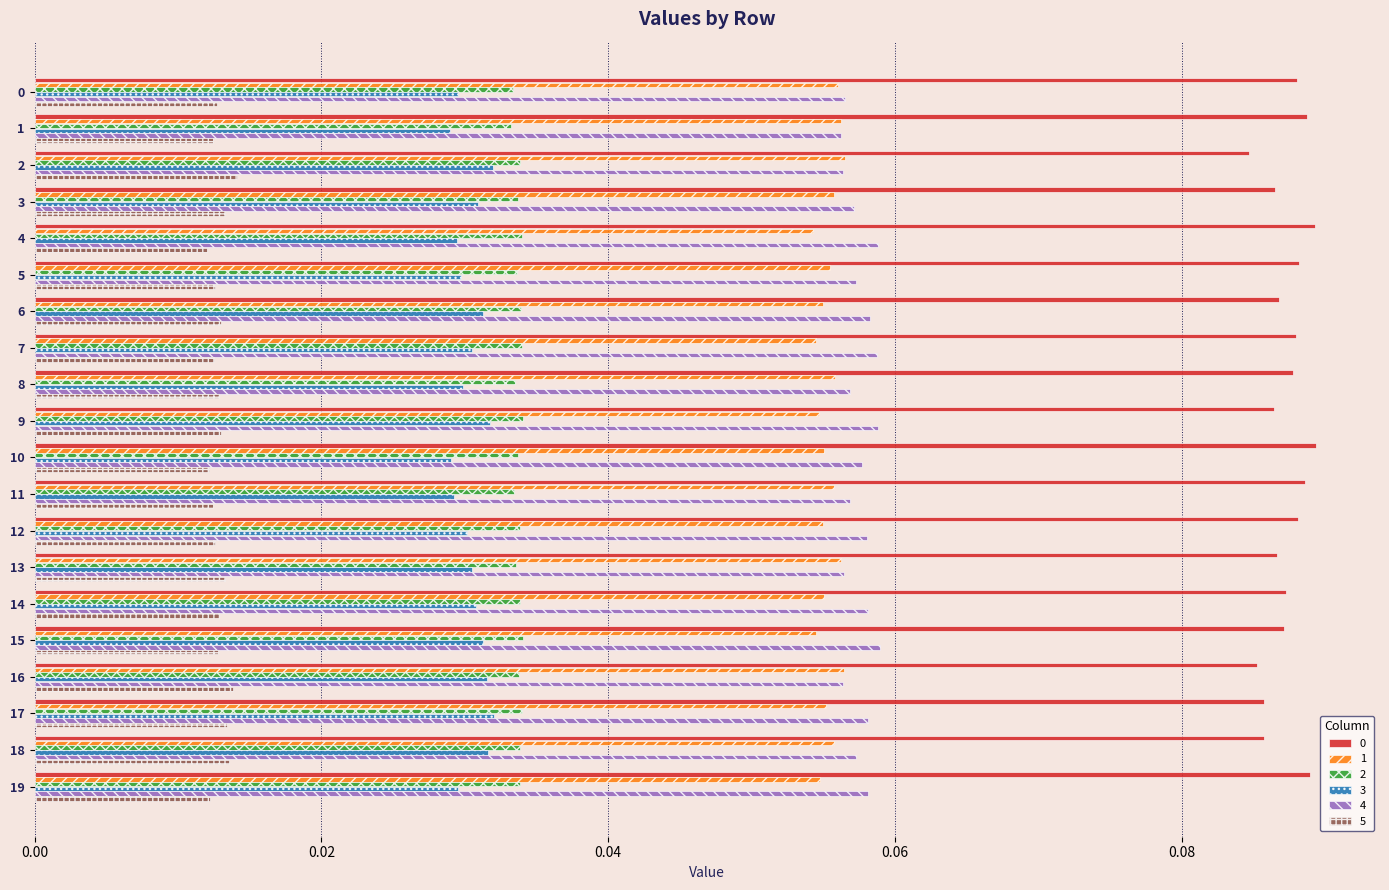

How many 0 values are between 0 and 1?

20